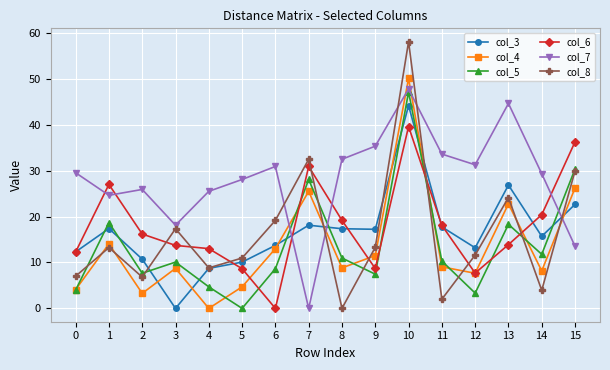

Which series has the largest total across all categories?

col_7